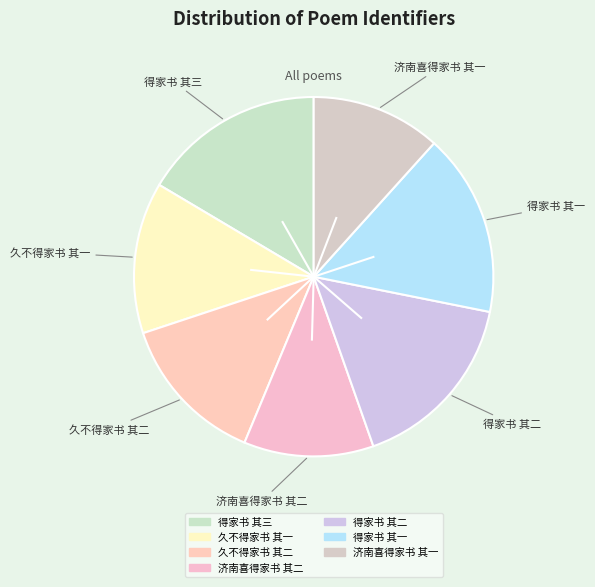

Is it true that 得家书 其三 is 23% of the pie?

False